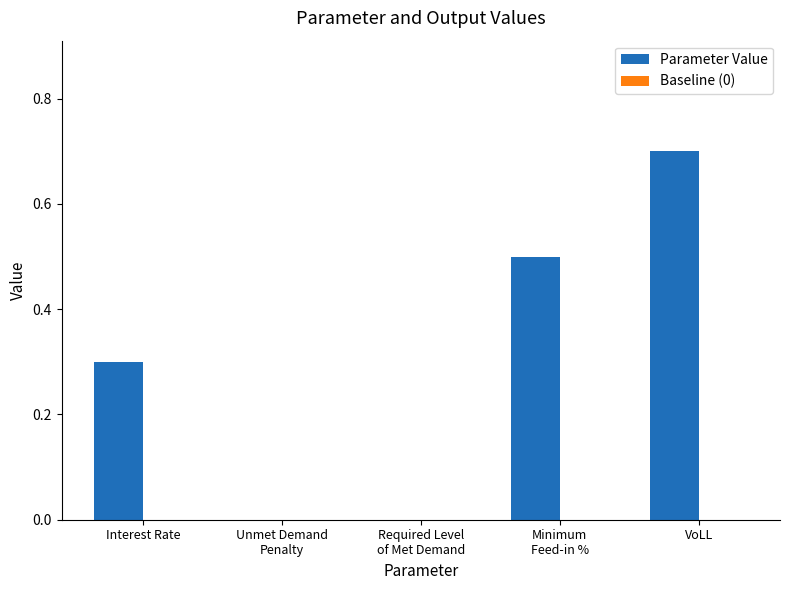

Is it true that the value at Interest Rate is 0.1?

False